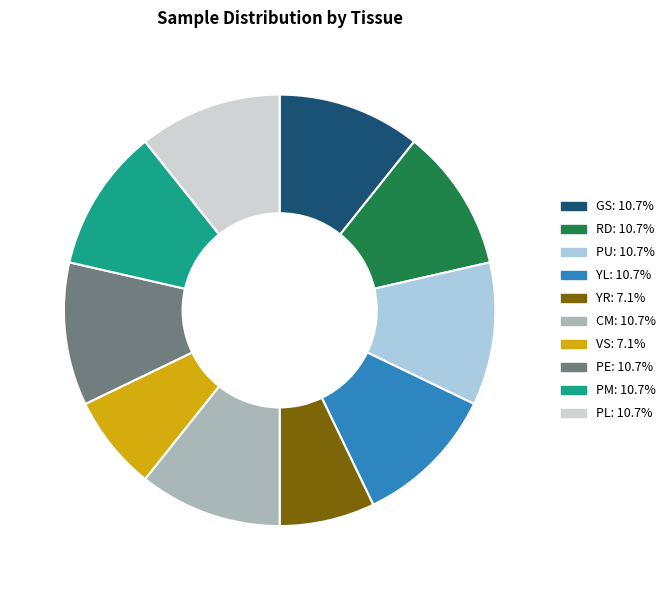

What is the ratio of the value at VS to the value at PM?

0.7